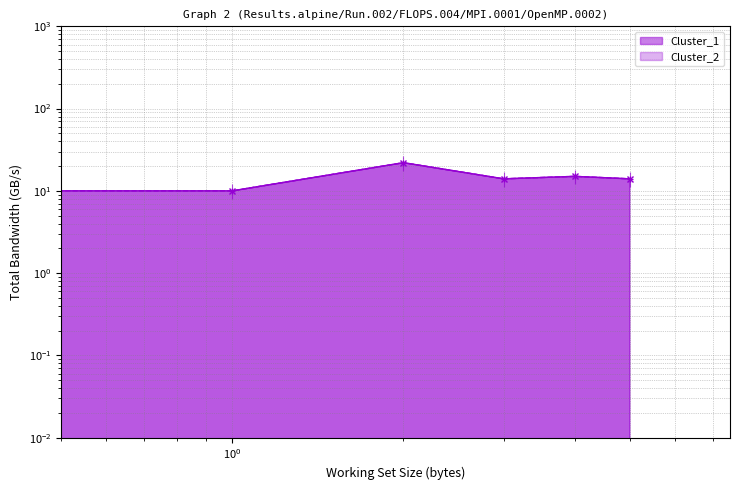

What is the total value across all series at 5?

28